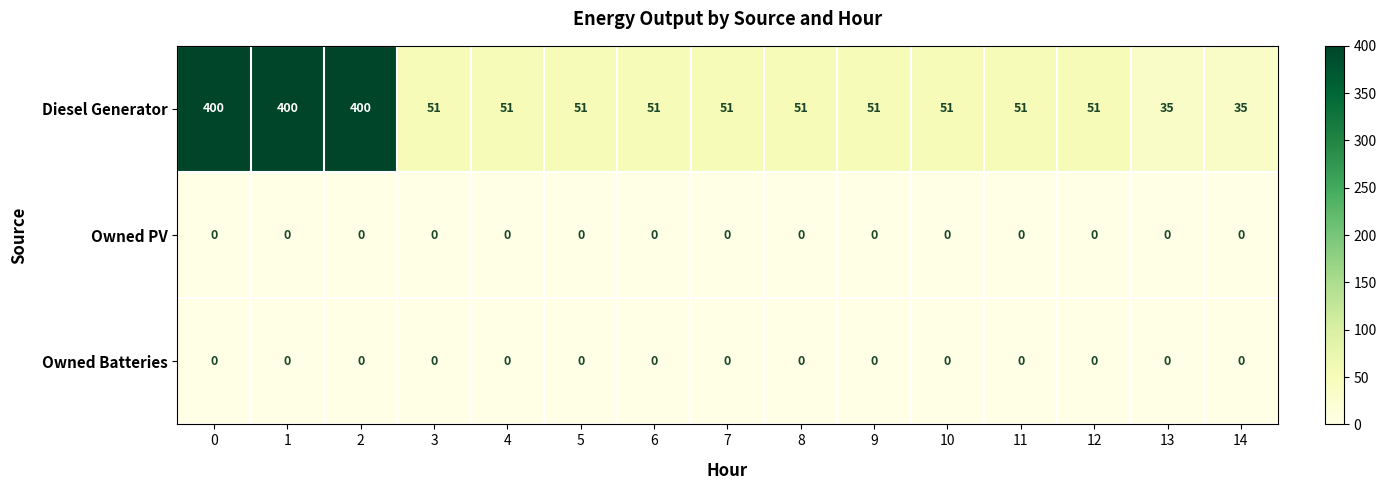

What is the sum of all Diesel Generator values?

1780